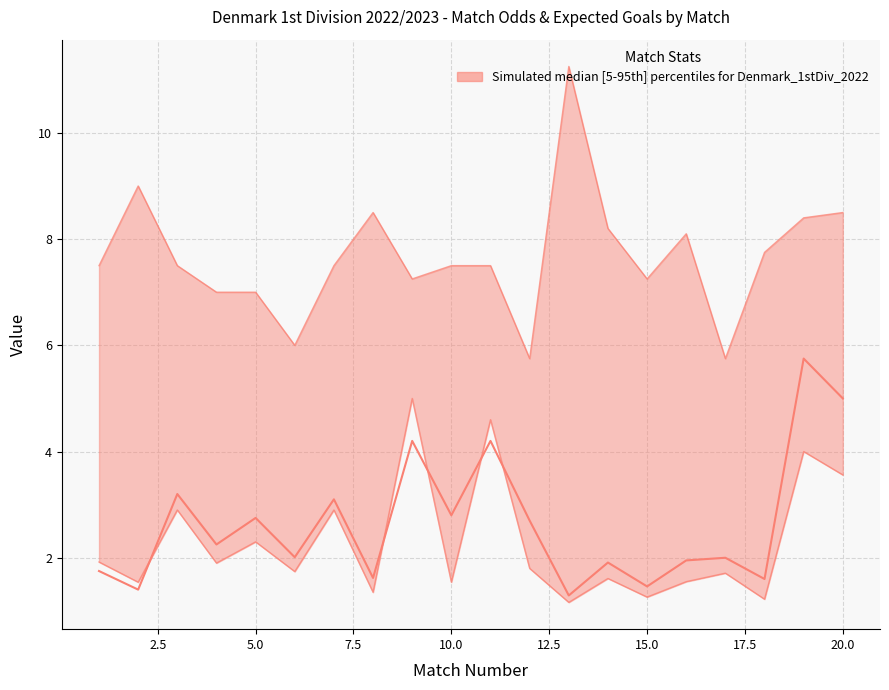

Is this an area chart (filled region under the line)?

No